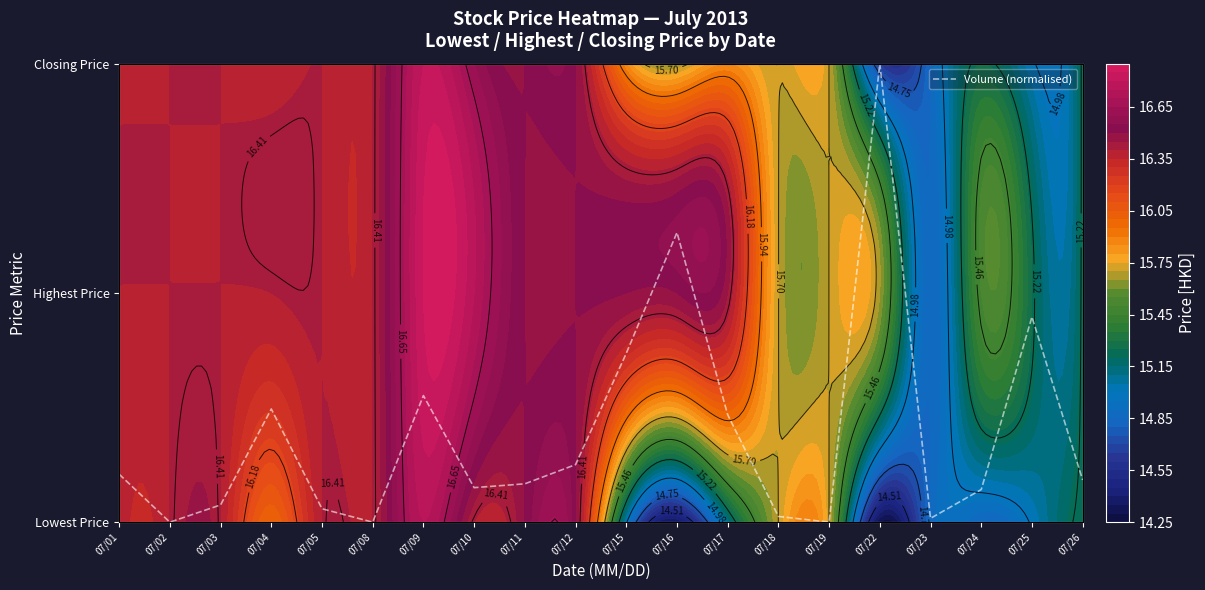

Between 07/02 and 07/19, which is larger?

07/02